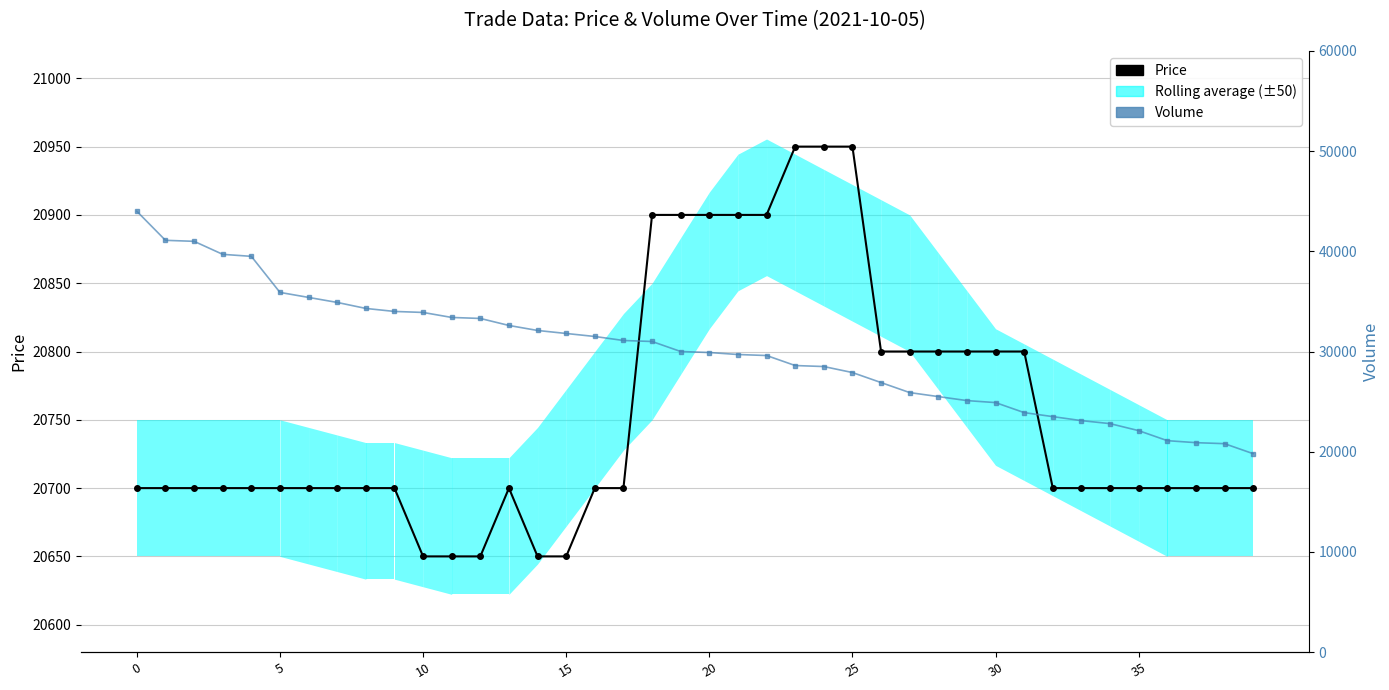

What is the greatest value displayed?

44000